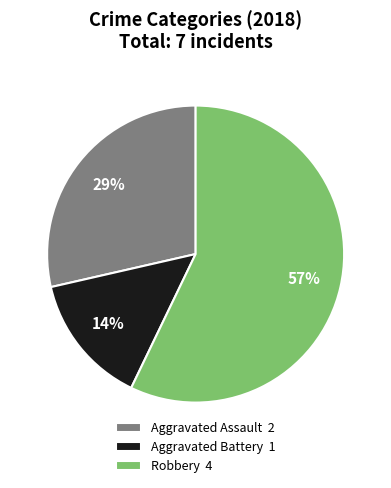

How many segments does this pie chart have?

3